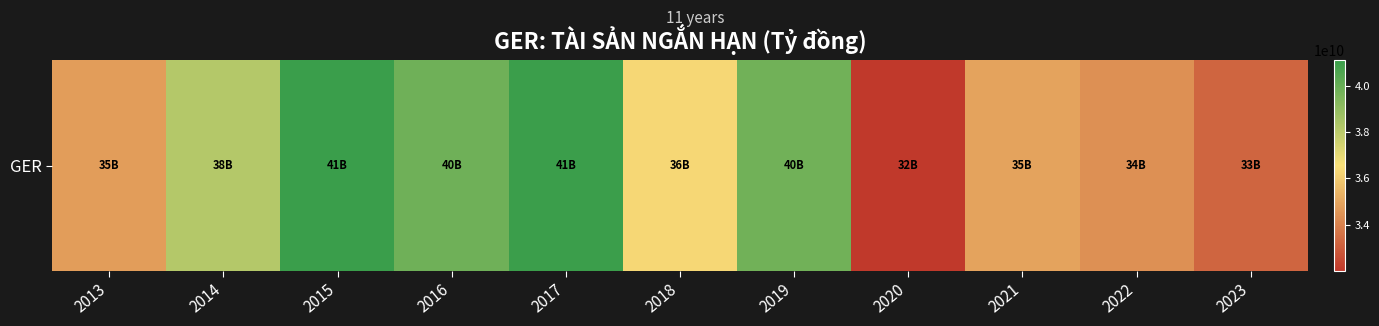

Approximately how many times larger is the value at 2017 compared to 2023?

1.2